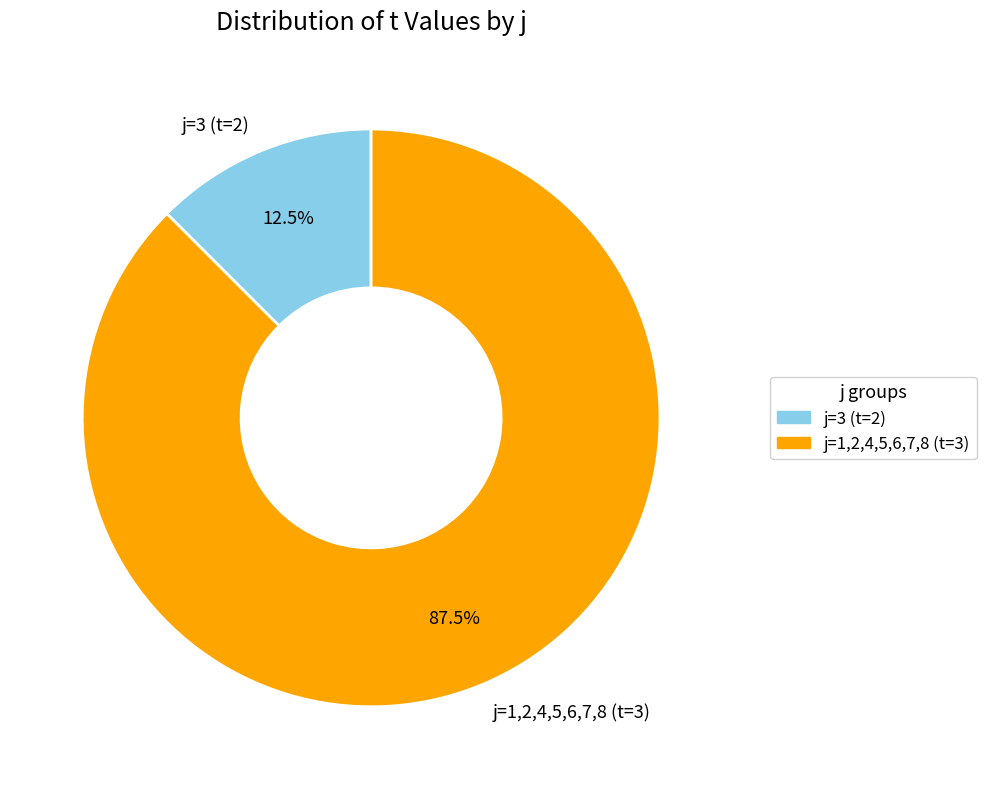

Which slice is the largest?

j=1,2,4,5,6,7,8 (t=3)